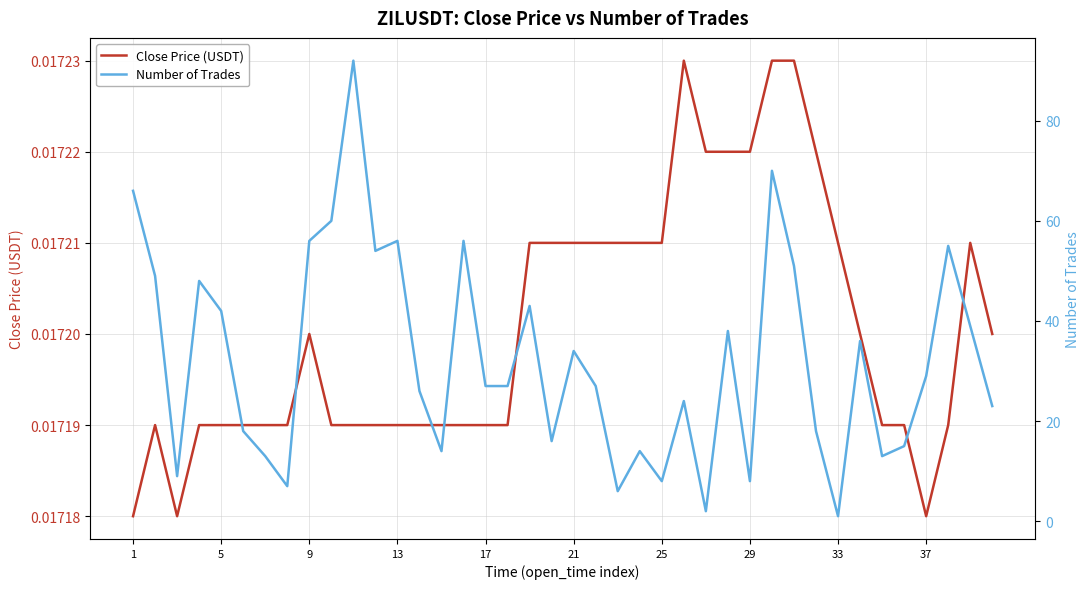

Reading right to left, list all the values displayed in this chart.

Close Price (USDT): 0.0	0.0	0.0	0.0	0.0	0.0	0.0	0.0	0.0	0.0	0.0	0.0	0.0	0.0	0.0	0.0	0.0	0.0	0.0	0.0	0.0	0.0	0.0	0.0	0.0	0.0	0.0	0.0	0.0	0.0	0.0	0.0	0.0	0.0	0.0	0.0	0.0	0.0	0.0	0.0
Number of Trades: 23.0	39.0	55.0	29.0	15.0	13.0	36.0	1.0	18.0	51.0	70.0	8.0	38.0	2.0	24.0	8.0	14.0	6.0	27.0	34.0	16.0	43.0	27.0	27.0	56.0	14.0	26.0	56.0	54.0	92.0	60.0	56.0	7.0	13.0	18.0	42.0	48.0	9.0	49.0	66.0